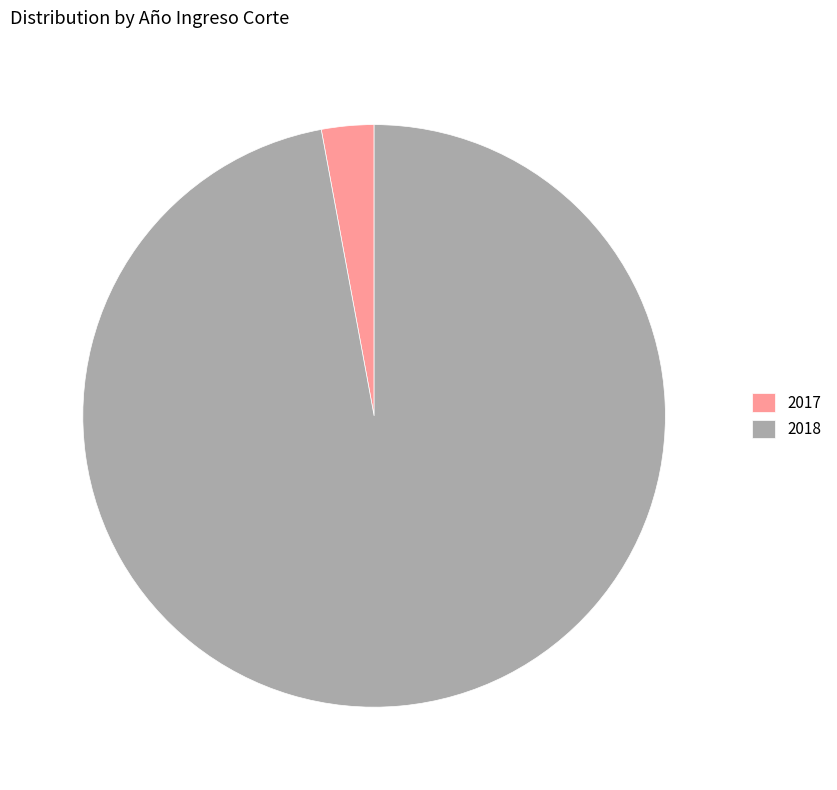

Which category accounts for the majority?

2018